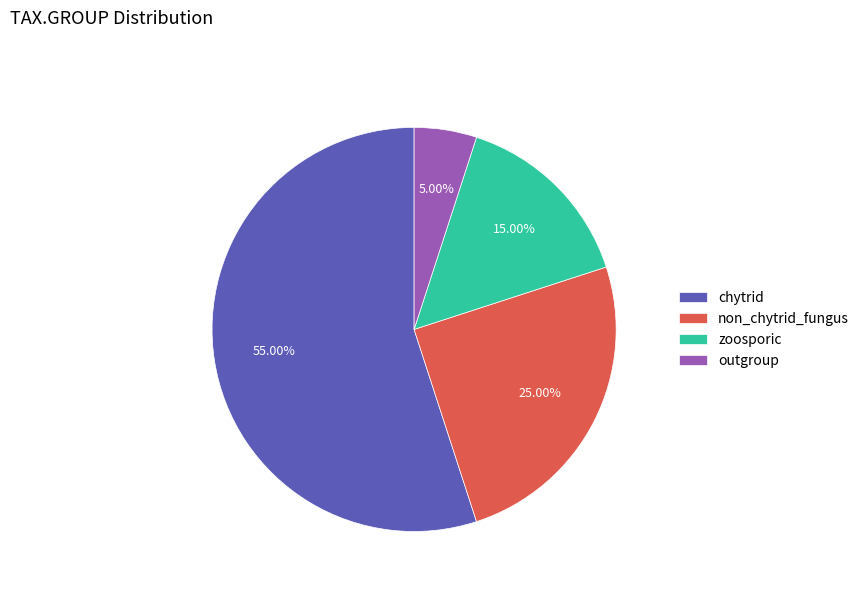

Do non_chytrid_fungus and chytrid together represent more than half of the pie?

Yes